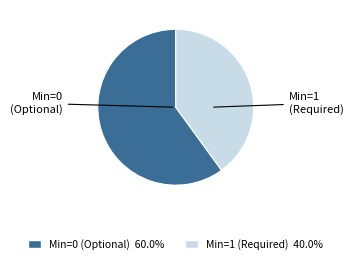

Approximately how many times larger is the value at Min=0 (Optional) 60.0% compared to Min=1 (Required) 40.0%?

1.5